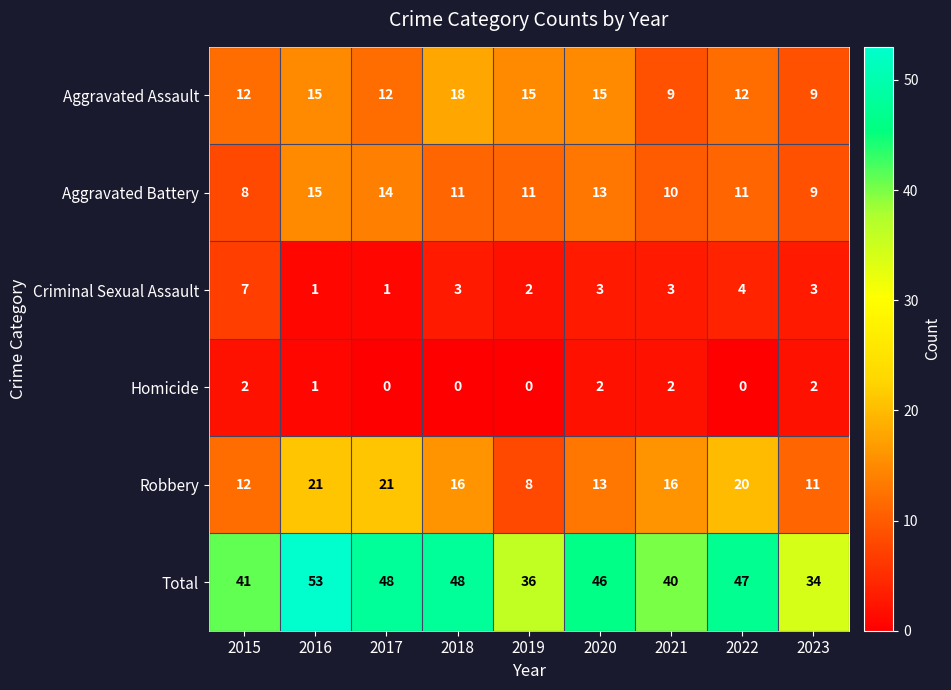

Count the number of categories in the chart.

9